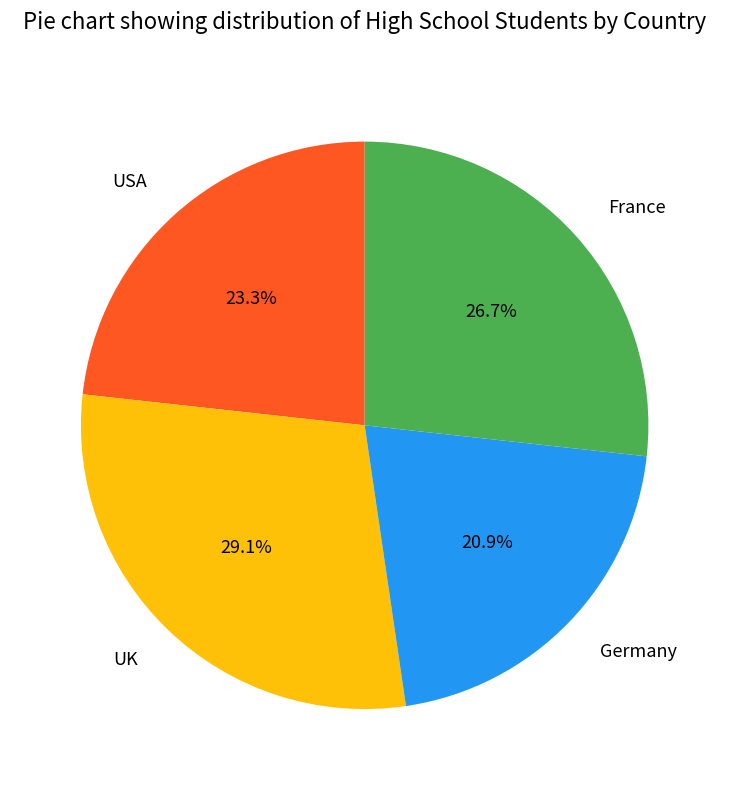

How many segments does this pie chart have?

4